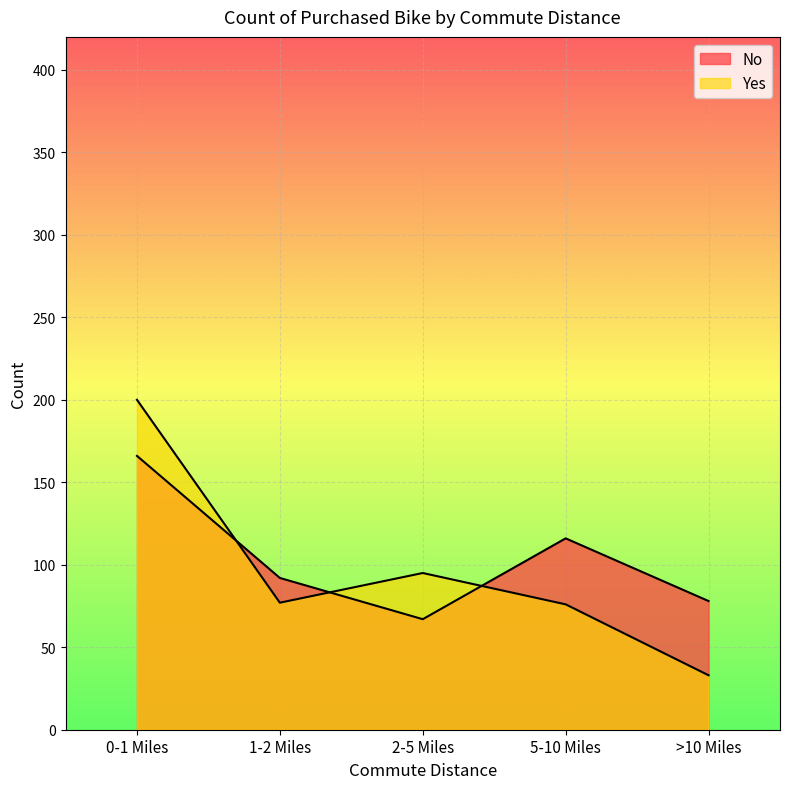

List the labels in order of Yes value, smallest first.

>10 Miles, 5-10 Miles, 1-2 Miles, 2-5 Miles, 0-1 Miles